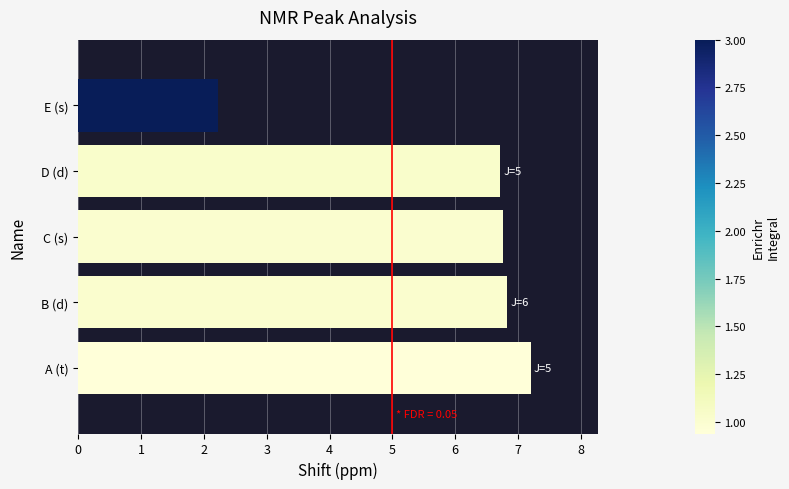

What is the minimum value shown in the chart?

2.2